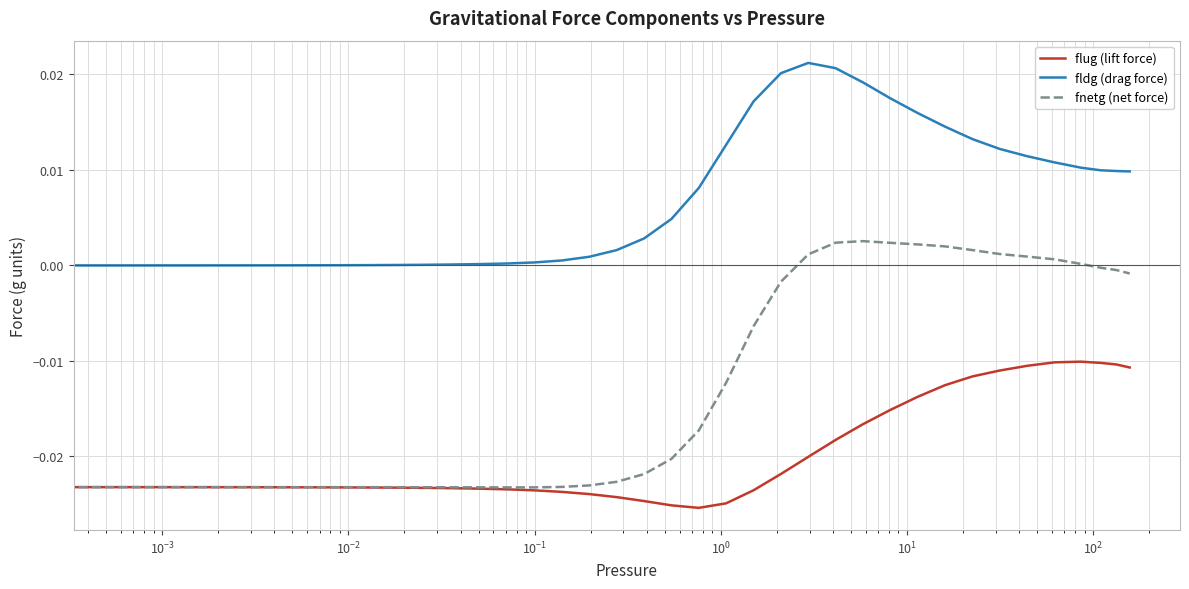

What are all the series names shown in the legend?

flug (lift force), fldg (drag force), fnetg (net force)